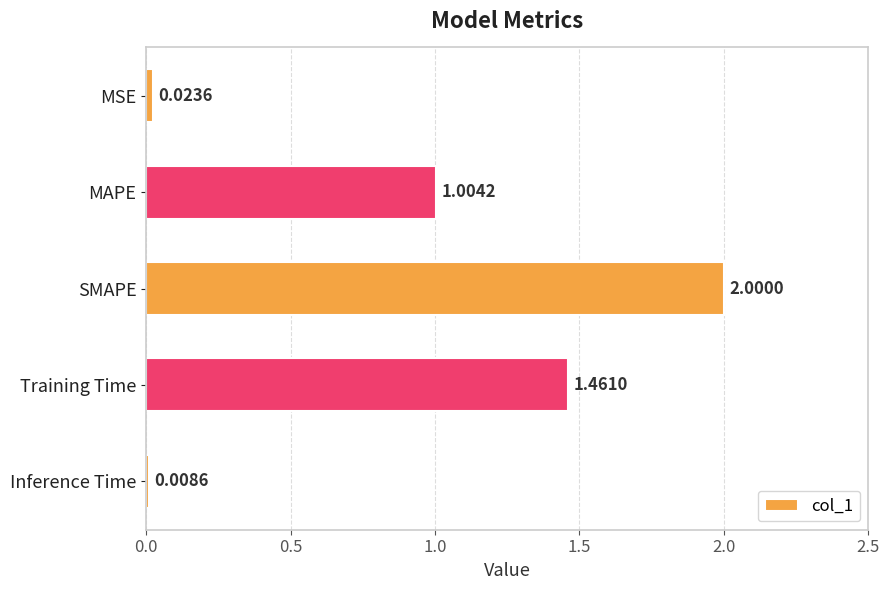

Where is the data nearest to the value 1?

MAPE